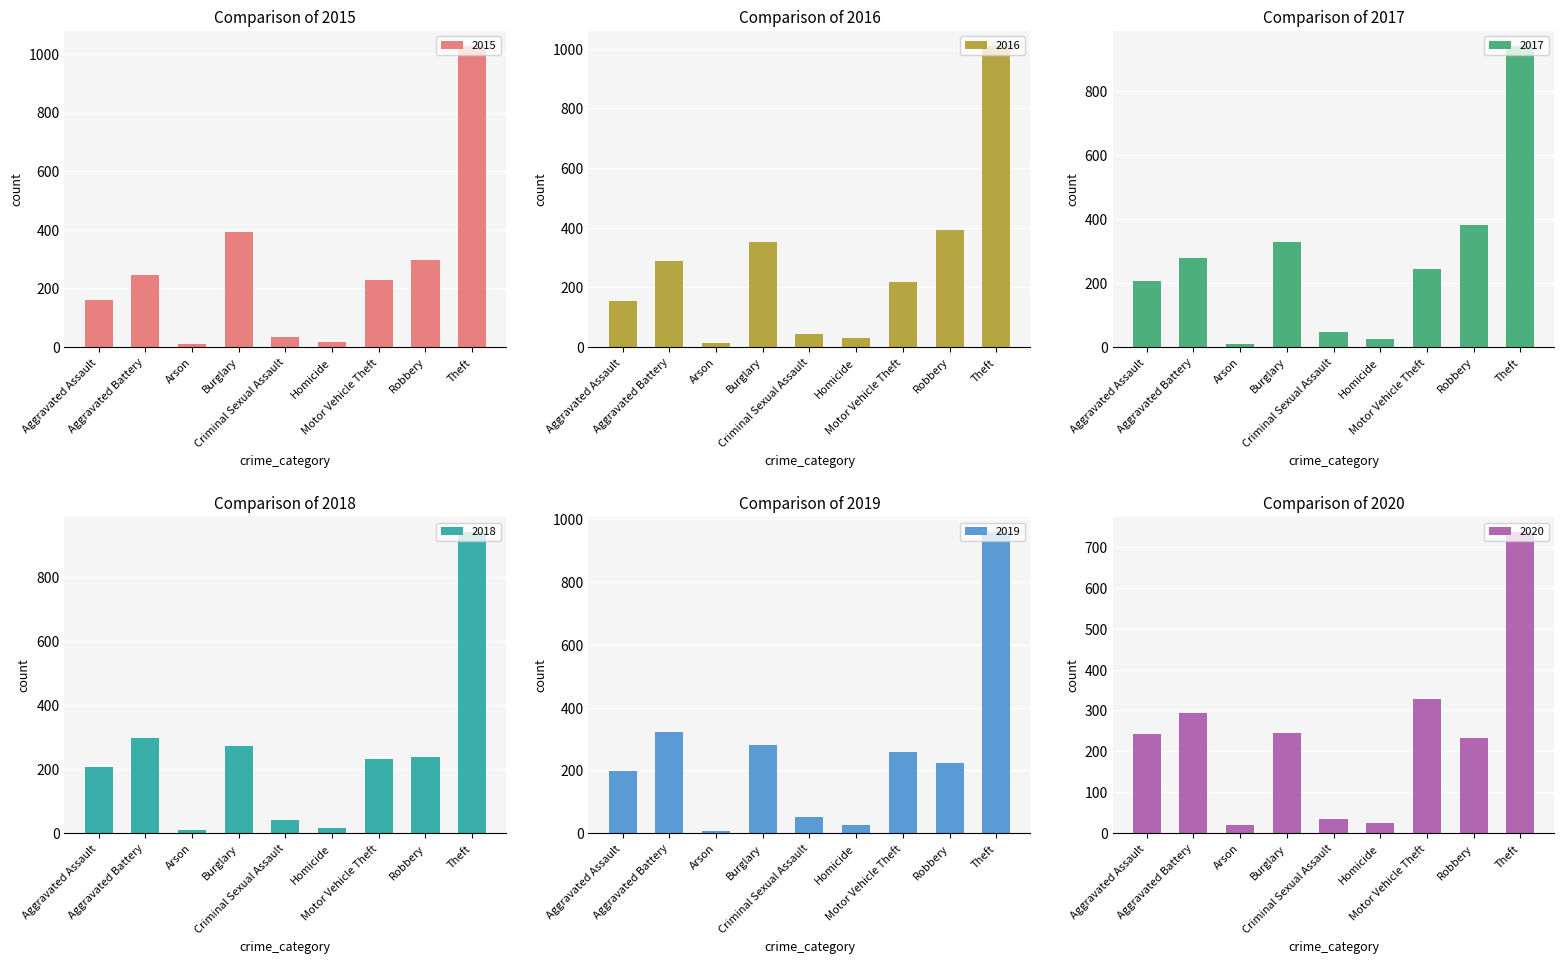

Reading left to right, transcribe all the data shown in this chart.

2015: Aggravated Assault=160	Aggravated Battery=246	Arson=11	Burglary=393	Criminal Sexual Assault=34	Homicide=17	Motor Vehicle Theft=228	Robbery=297	Theft=1027
2016: Aggravated Assault=154	Aggravated Battery=288	Arson=13	Burglary=352	Criminal Sexual Assault=43	Homicide=29	Motor Vehicle Theft=218	Robbery=394	Theft=1009
2017: Aggravated Assault=207	Aggravated Battery=277	Arson=9	Burglary=327	Criminal Sexual Assault=47	Homicide=24	Motor Vehicle Theft=243	Robbery=381	Theft=941
2018: Aggravated Assault=206	Aggravated Battery=297	Arson=9	Burglary=273	Criminal Sexual Assault=40	Homicide=15	Motor Vehicle Theft=232	Robbery=237	Theft=941
2019: Aggravated Assault=197	Aggravated Battery=321	Arson=8	Burglary=281	Criminal Sexual Assault=51	Homicide=27	Motor Vehicle Theft=260	Robbery=224	Theft=959
2020: Aggravated Assault=242	Aggravated Battery=294	Arson=20	Burglary=245	Criminal Sexual Assault=35	Homicide=24	Motor Vehicle Theft=328	Robbery=233	Theft=736